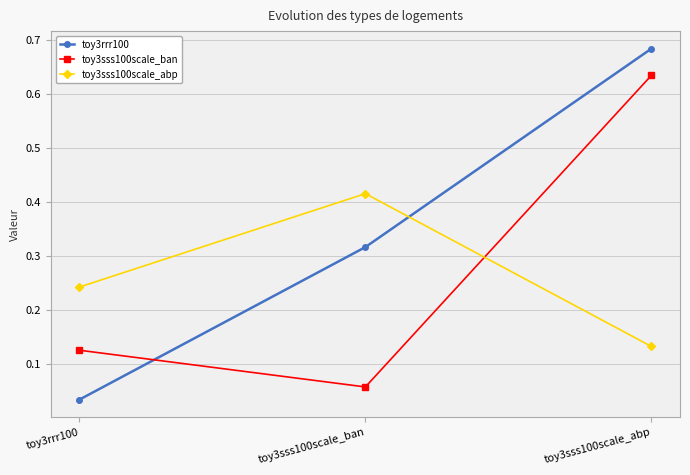

Which series has the largest range (max minus min)?

toy3rrr100